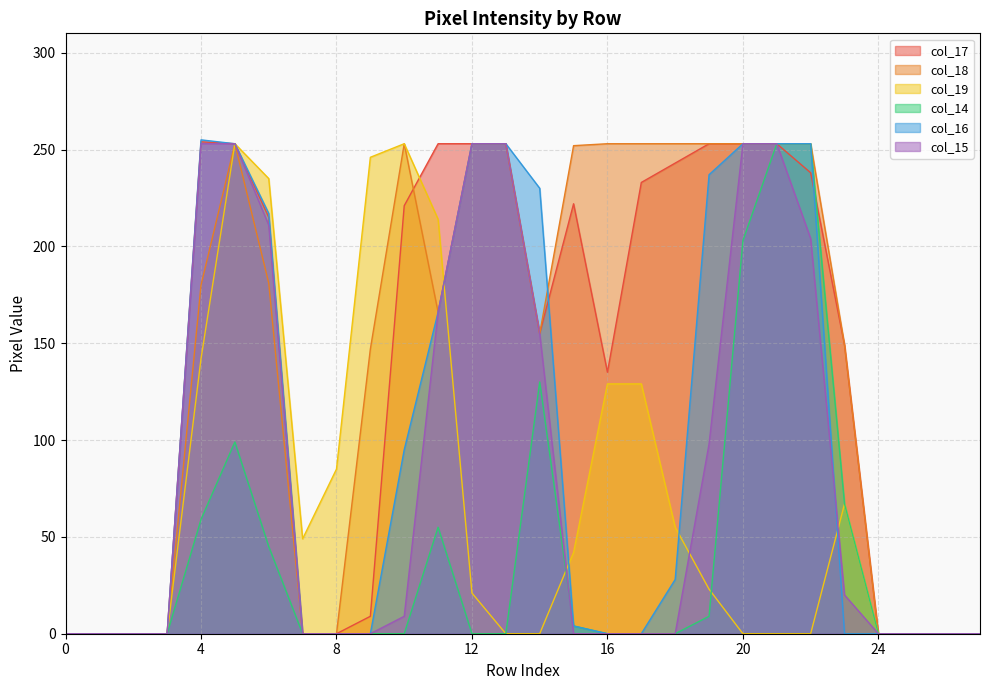

True or false: col_19 has a value of 0 at 24.

True